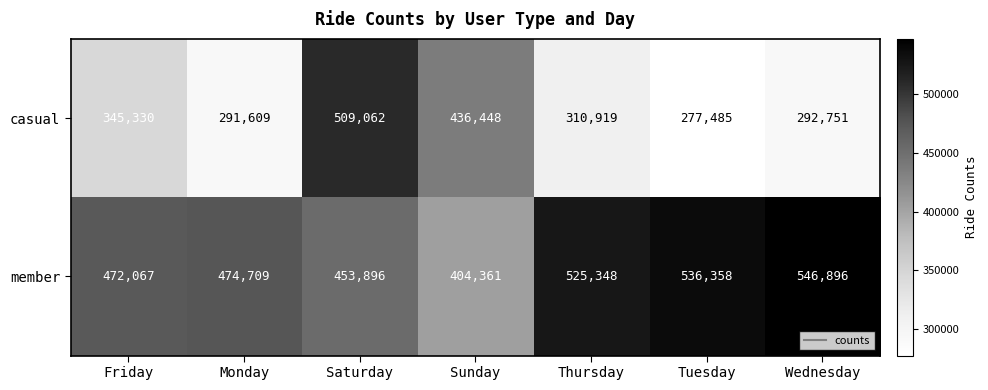

What is the total value across all series at Friday?

817397